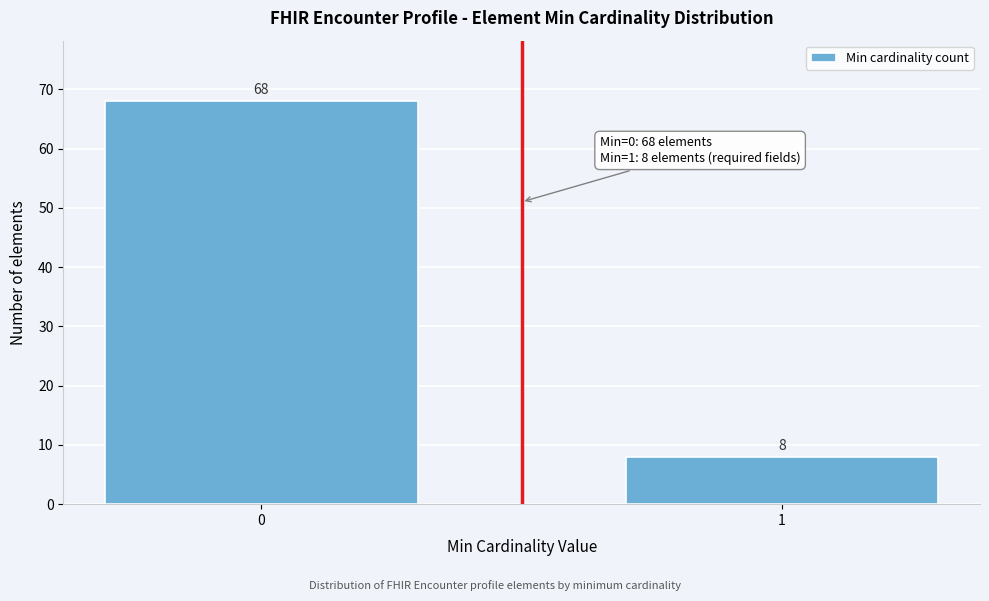

Reading left to right, what are all the values shown in this chart?

0=68	1=8